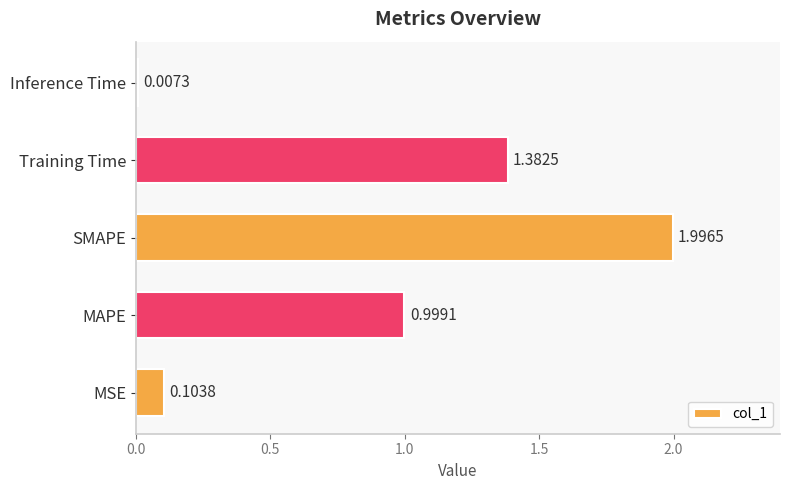

Which label corresponds to the smallest value in the chart?

Inference Time